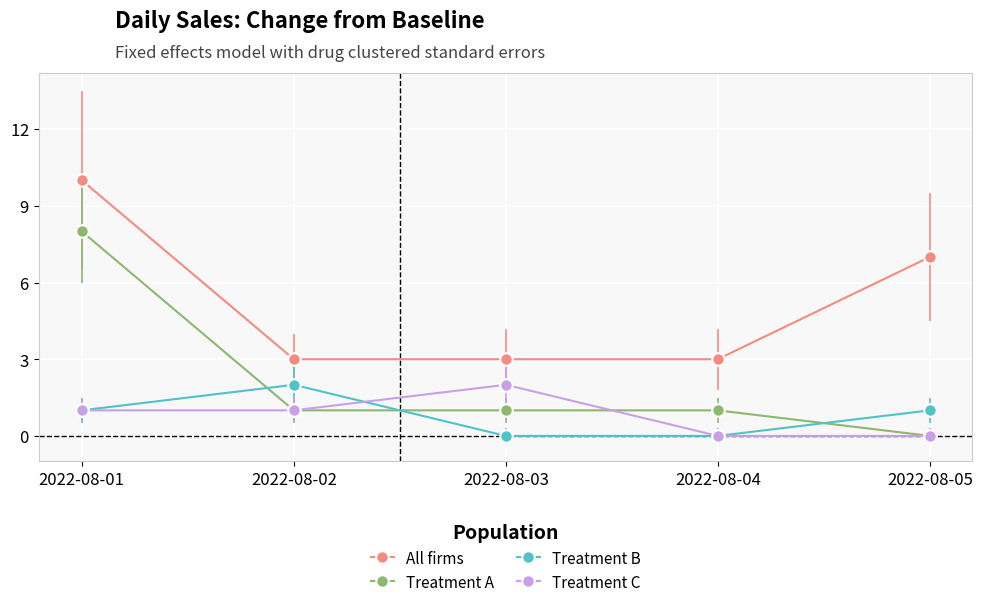

What are all the series names shown in the legend?

All firms, Treatment A, Treatment B, Treatment C